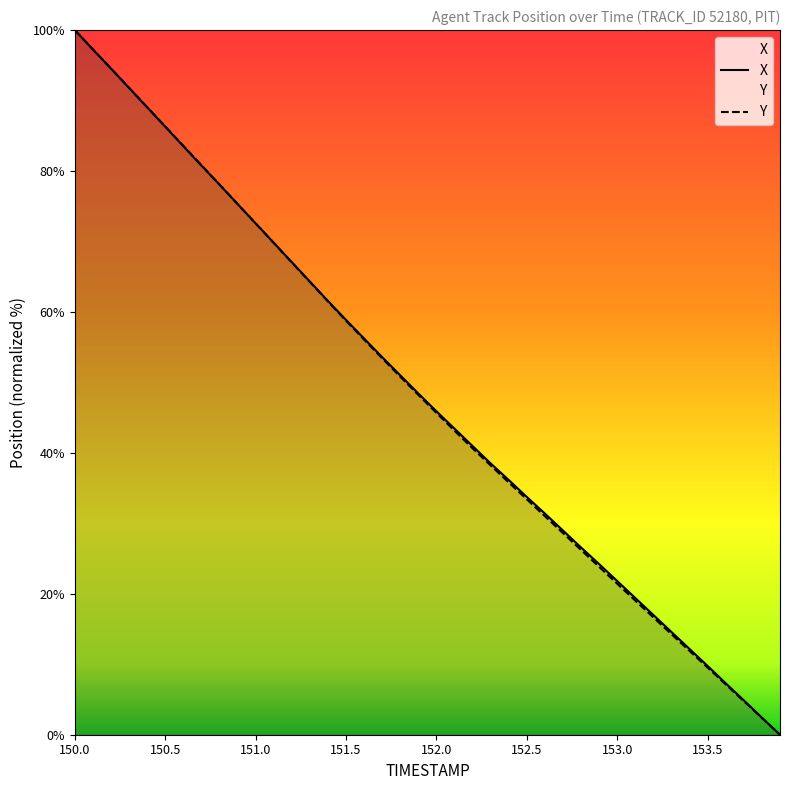

Reading left to right, list all the values displayed in this chart.

X: 150.0=100.0	150.1=97.2	150.2=94.5	150.3=91.8	150.4=89.0	150.5=86.3	150.6=83.5	150.7=80.8	150.8=78.1	150.9=75.3	151.0=72.6	151.1=69.8	151.2=67.1	151.3=64.3	151.4=61.6	151.5=58.9	151.6=56.2	151.7=53.6	151.8=51.0	151.9=48.4	152.0=45.9	152.1=43.4	152.2=41.0	152.3=38.5	152.4=36.1	152.5=33.7	152.6=31.4	152.7=29.0	152.8=26.6	152.9=24.2	153.0=21.8	153.1=19.4	153.2=17.0	153.3=14.6	153.4=12.2	153.5=9.8	153.6=7.3	153.7=4.9	153.8=2.4	153.9=0.0
Y: 150.0=100.0	150.1=97.3	150.2=94.6	150.3=91.8	150.4=89.1	150.5=86.3	150.6=83.6	150.7=80.8	150.8=78.1	150.9=75.3	151.0=72.6	151.1=69.8	151.2=67.0	151.3=64.2	151.4=61.5	151.5=58.7	151.6=56.1	151.7=53.4	151.8=50.8	151.9=48.2	152.0=45.7	152.1=43.1	152.2=40.6	152.3=38.2	152.4=35.8	152.5=33.4	152.6=31.0	152.7=28.6	152.8=26.2	152.9=23.8	153.0=21.4	153.1=19.0	153.2=16.6	153.3=14.3	153.4=11.9	153.5=9.5	153.6=7.1	153.7=4.8	153.8=2.4	153.9=0.0